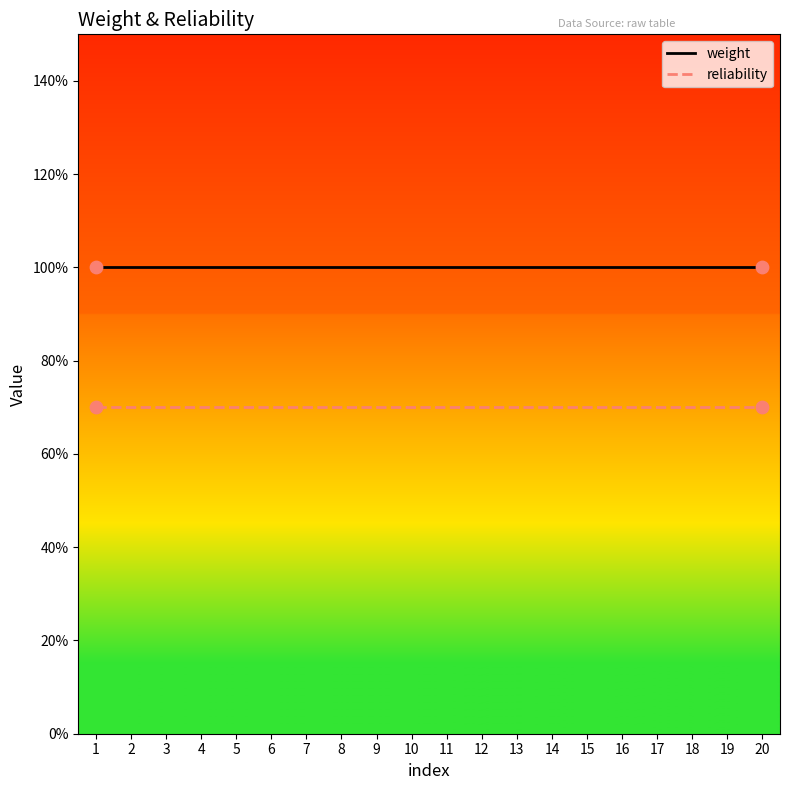

Is this an area chart (filled region under the line)?

No